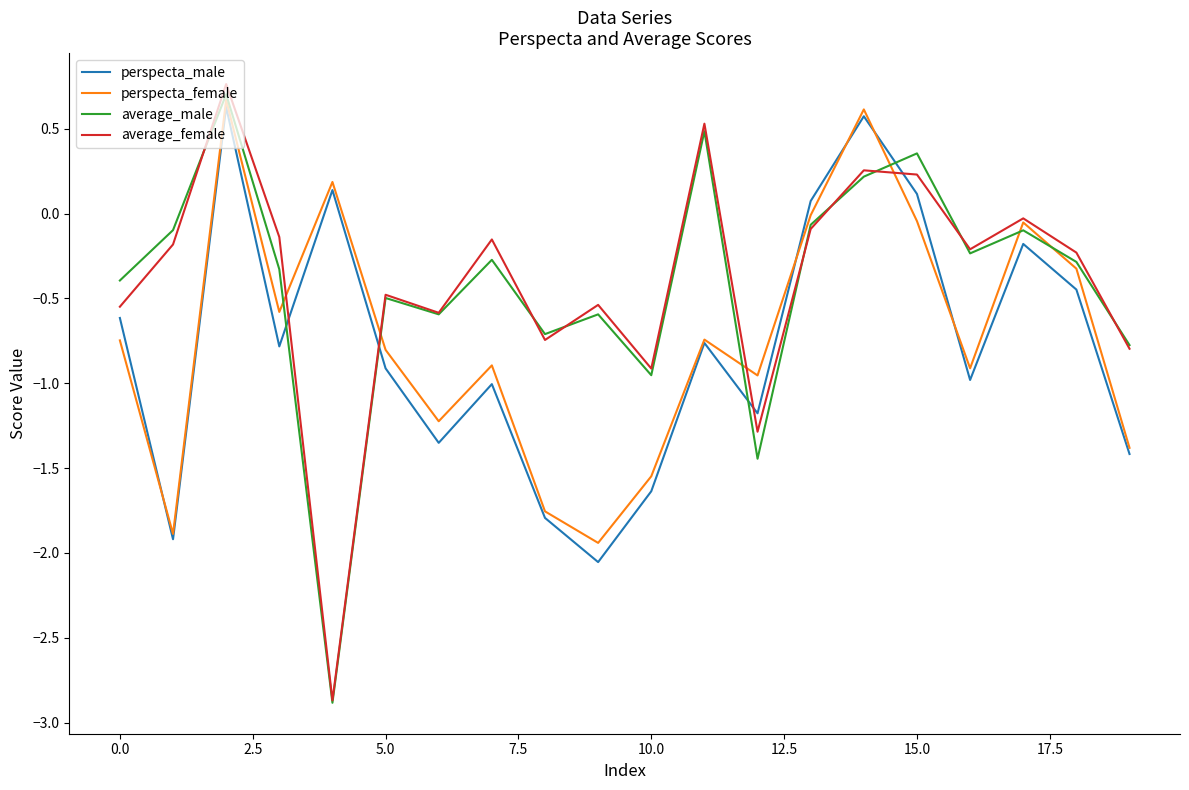

After their last crossing, which series has the higher values: perspecta_male or average_female?

average_female